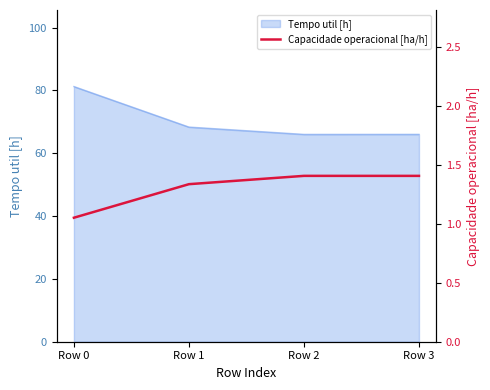

Where is Tempo util [h] nearest to the value 73?

Row 1